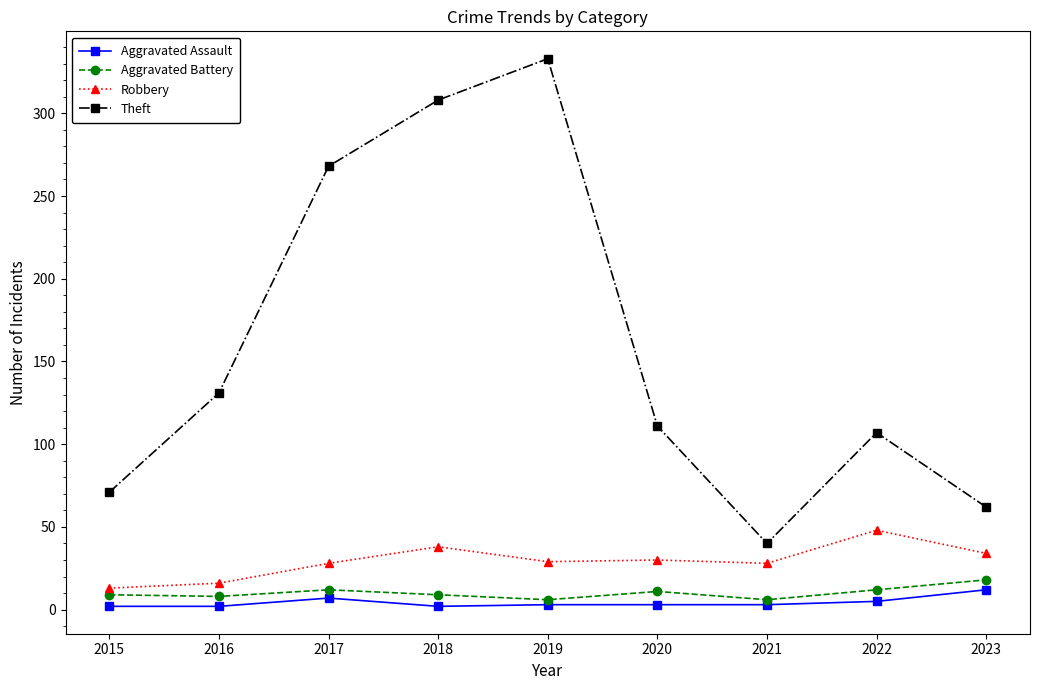

Which series has the widest spread of values?

Theft